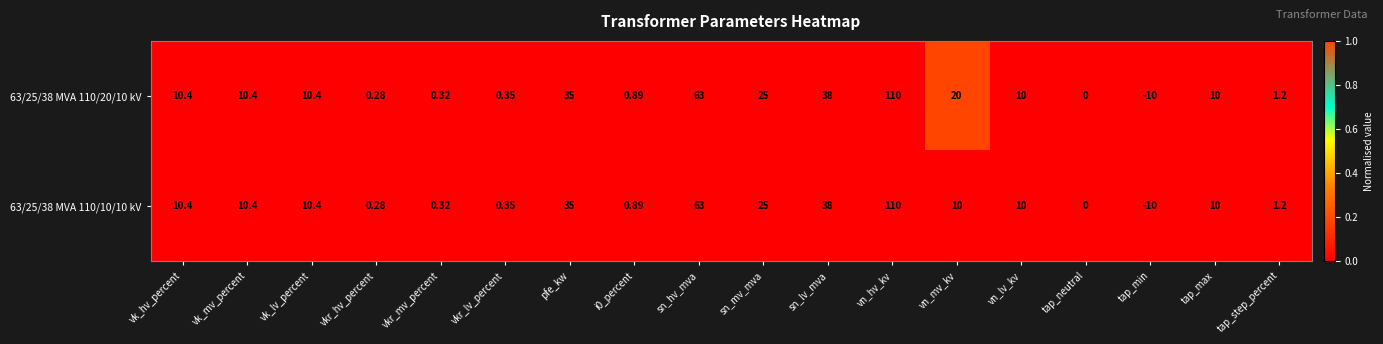

Which category has the lowest value in the 63/25/38 MVA 110/10/10 kV series?

tap_min